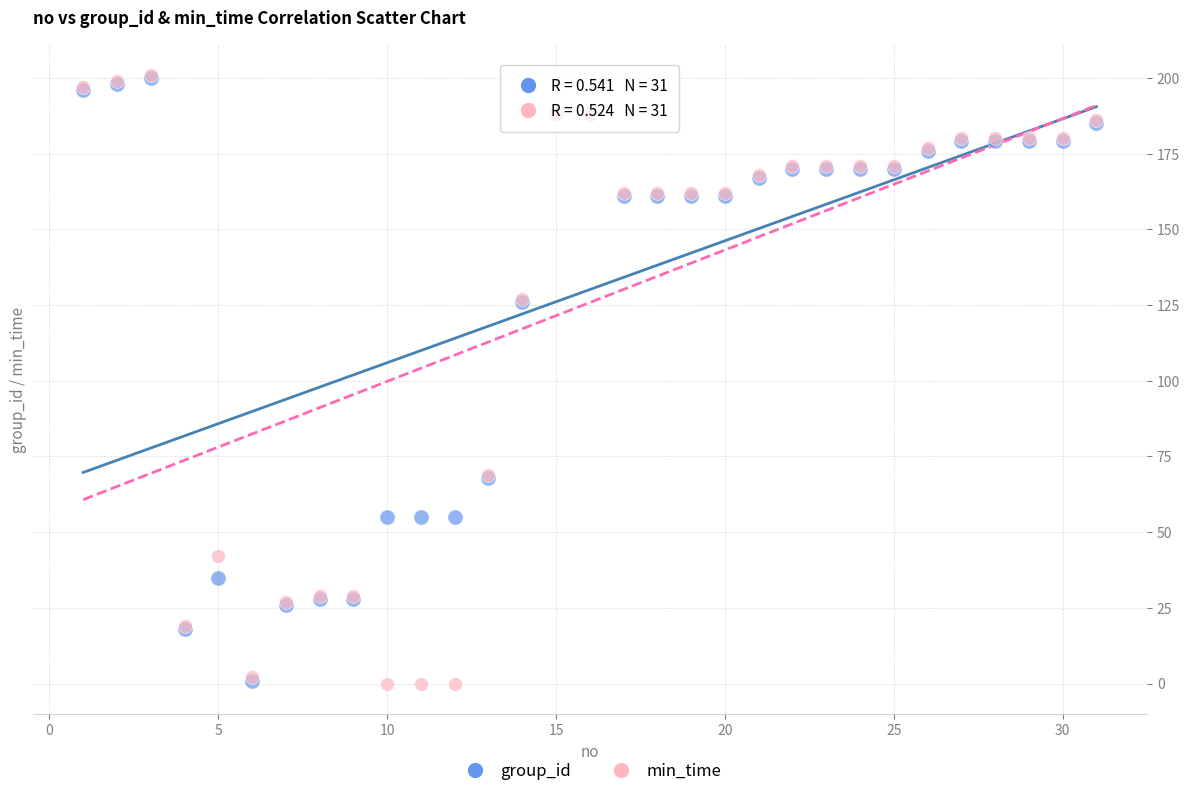

Which series has the widest spread of Y values?

min_time